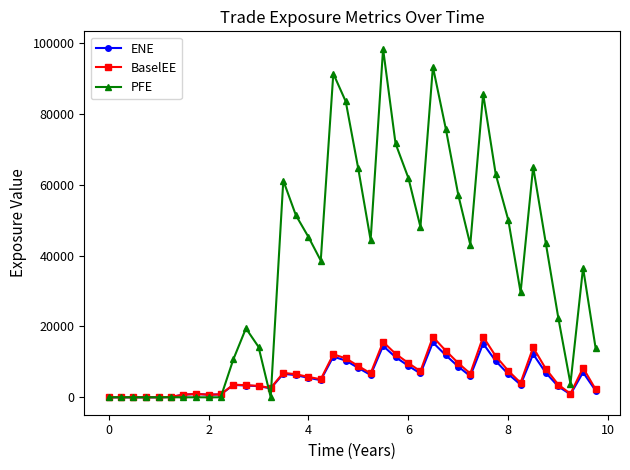

How many values in the PFE series exceed 43105?

20